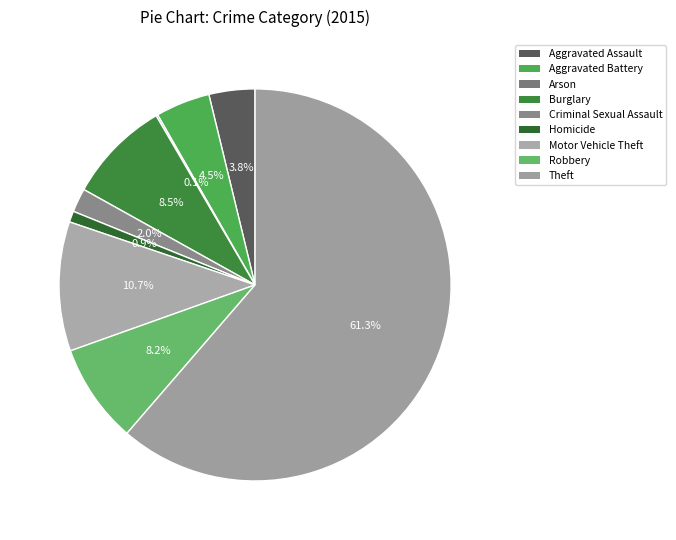

What is the smallest slice in the pie chart?

Arson